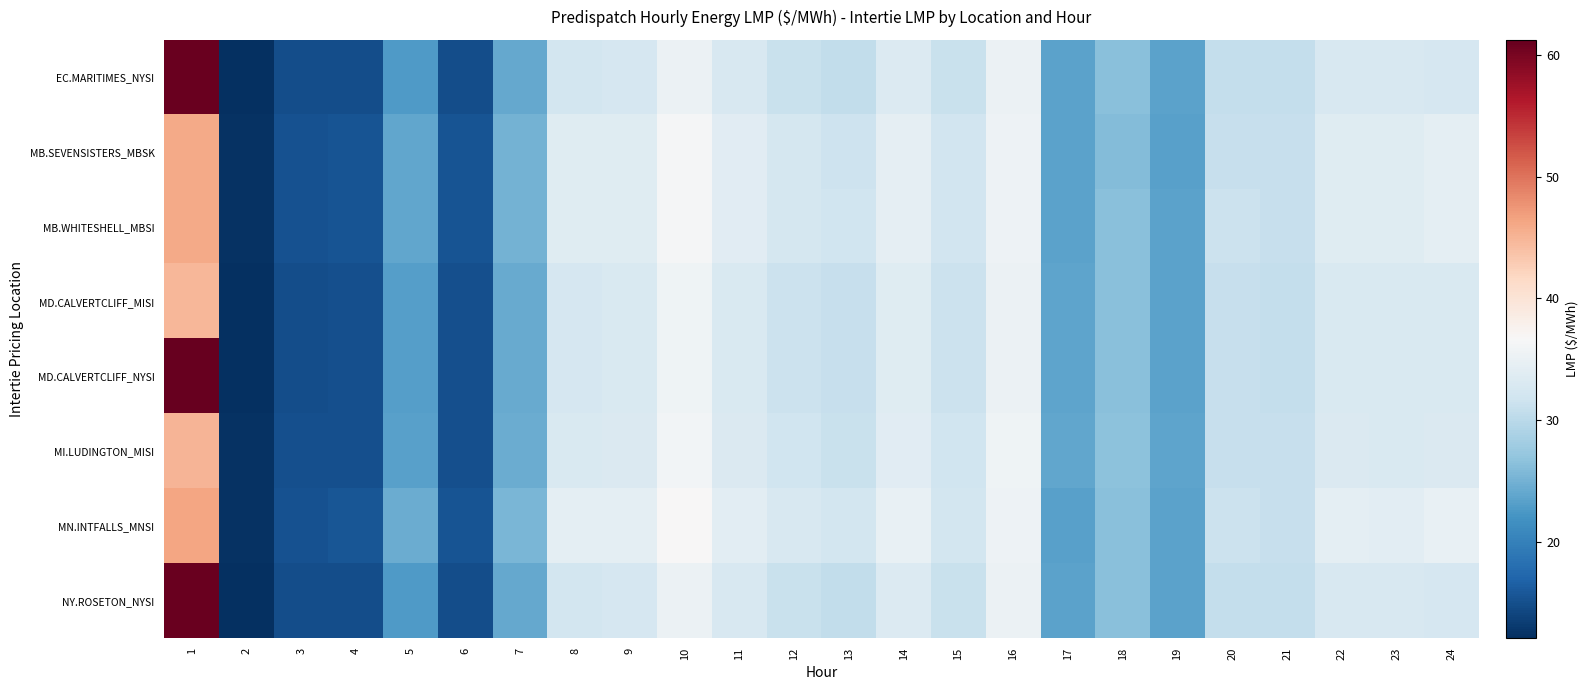

How many distinct data groups are displayed?

8